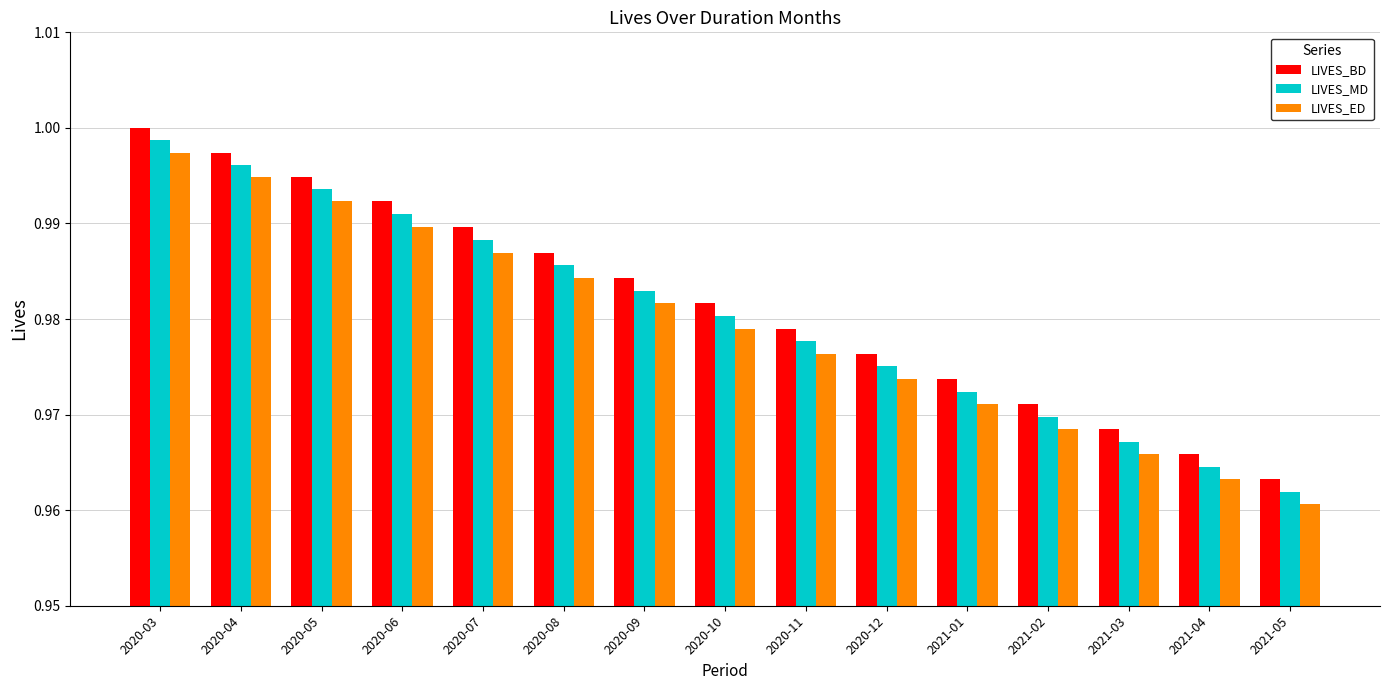

What is the label of the 9th bar from the right?

2020-09